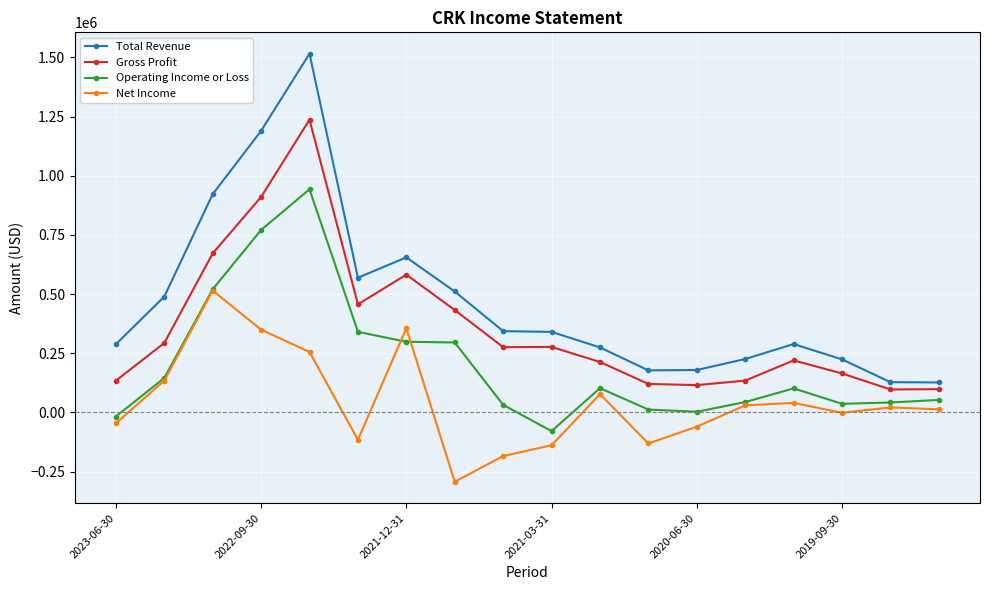

Which series has the largest total across all categories?

Total Revenue